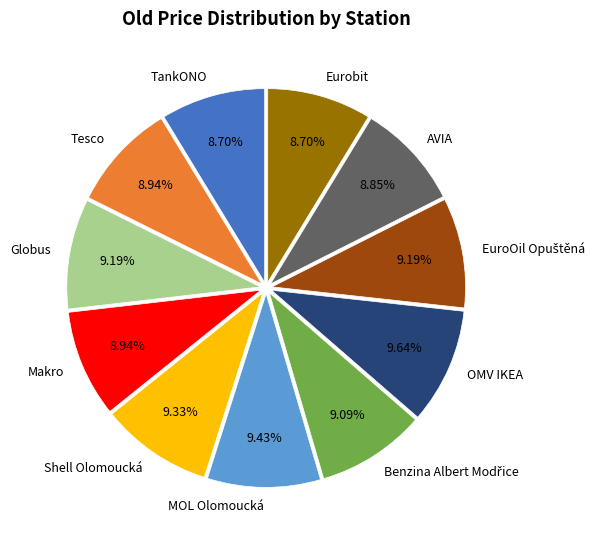

Is it true that OMV IKEA is 24% of the pie?

False